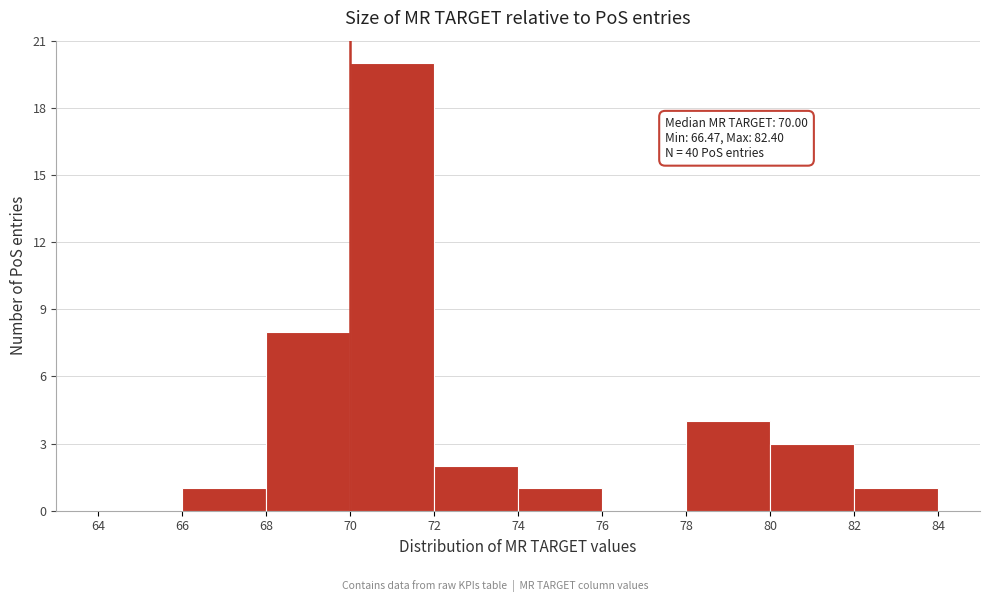

Which range on the x-axis has the tallest bar?

70 to 72